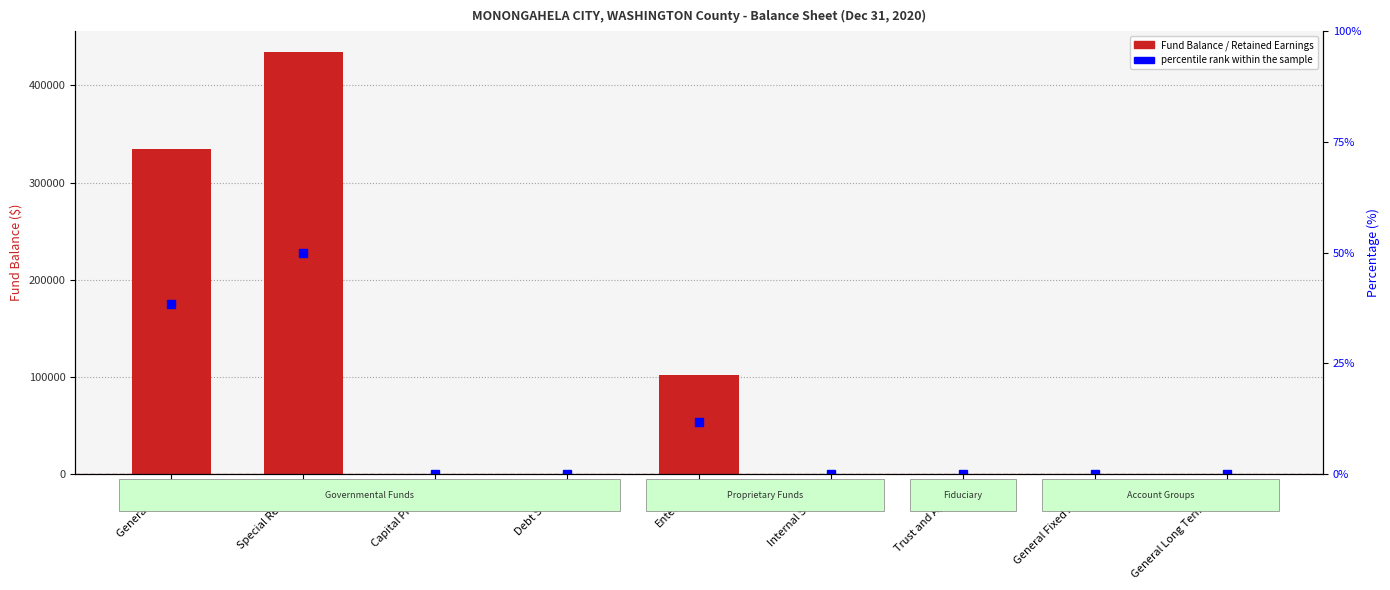

Which category has the lowest value across all series?

Capital Projects